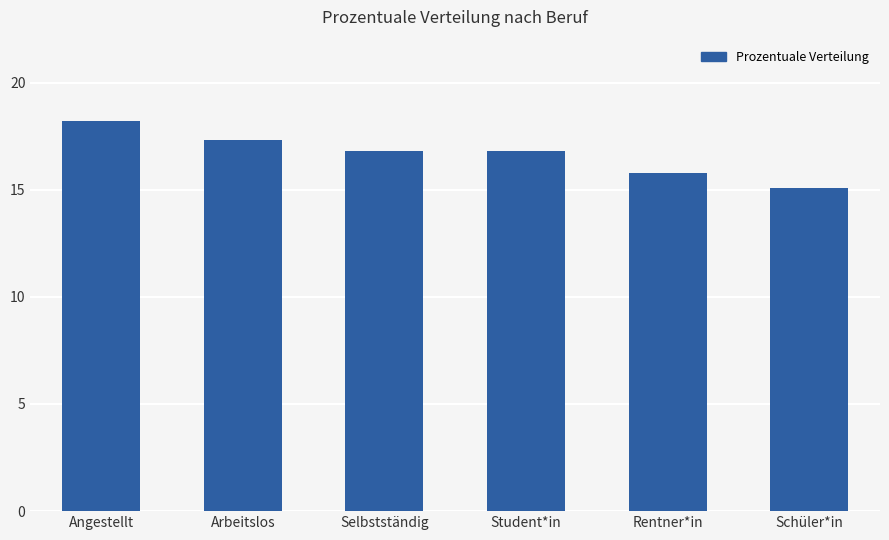

What is the change in value from Angestellt to Selbstständig?

-1.4